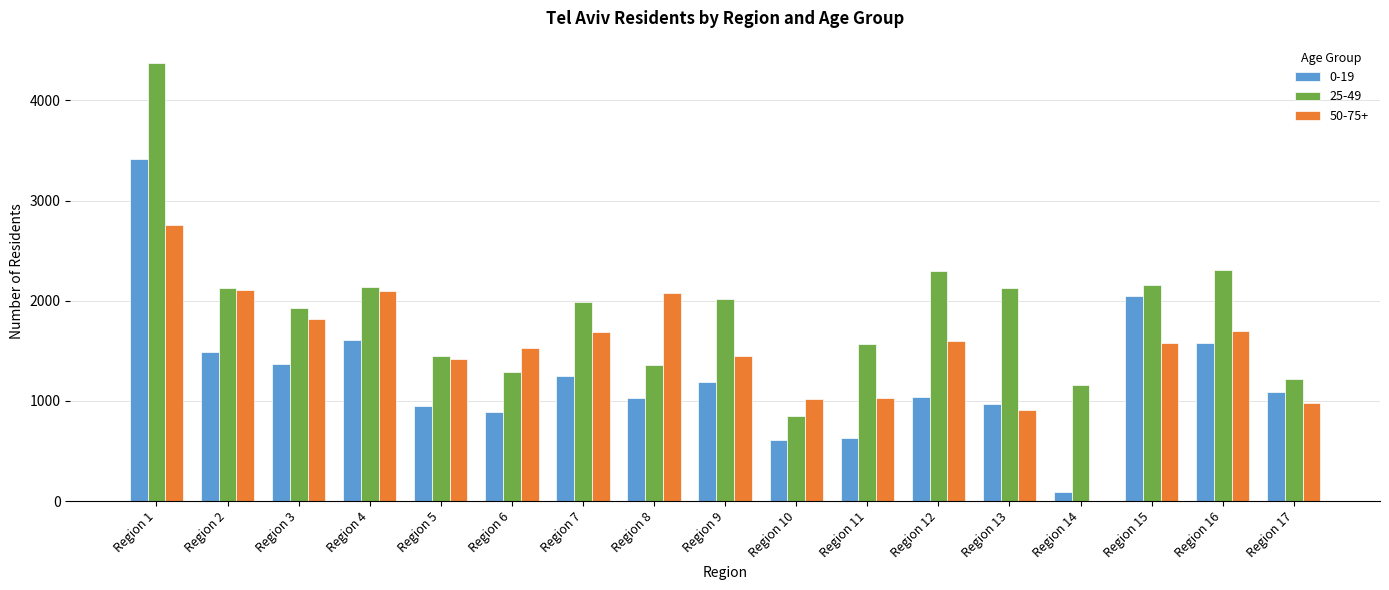

What are all the series names shown in the legend?

0-19, 25-49, 50-75+